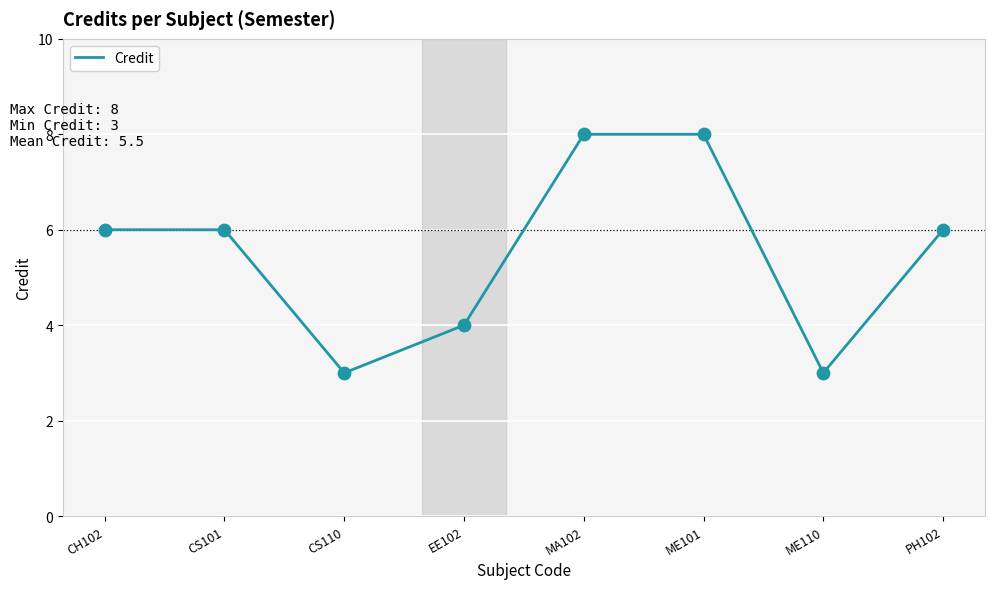

Which has a higher value, PH102 or ME110?

PH102